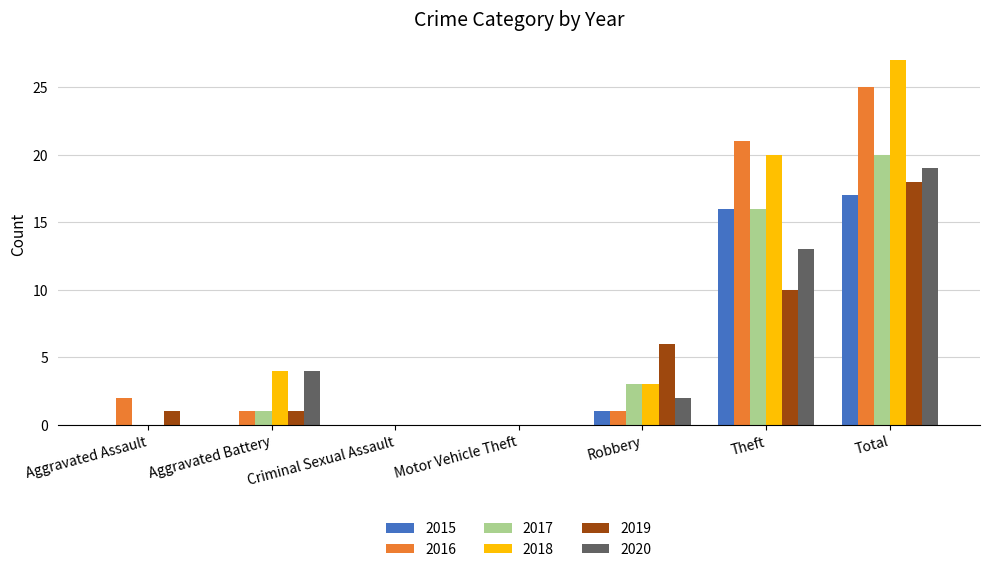

Is the value of 2016 at Aggravated Assault greater than the value of 2019 at Motor Vehicle Theft?

Yes